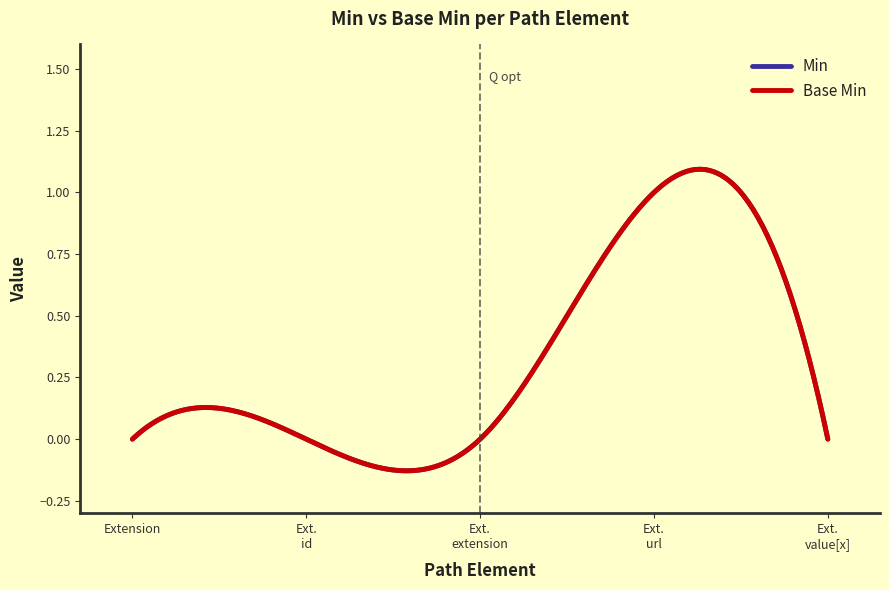

Does the chart have visible grid lines?

No